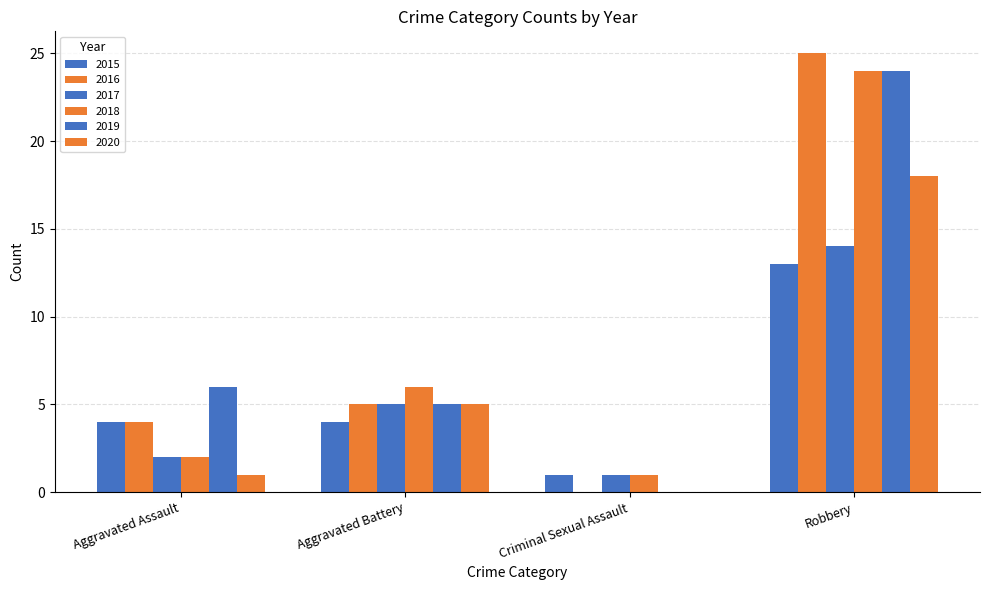

Read the 2016 value at Robbery.

25